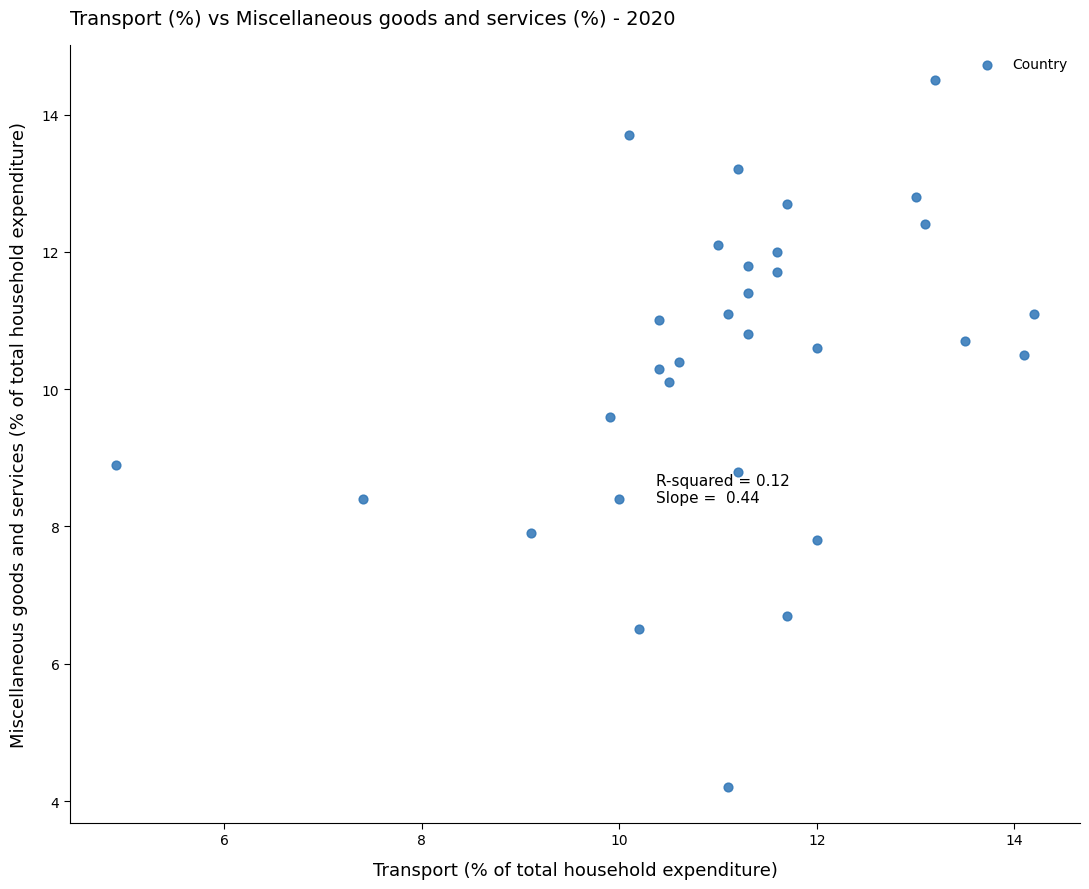

What is the range of Y values (max minus min)?

10.3